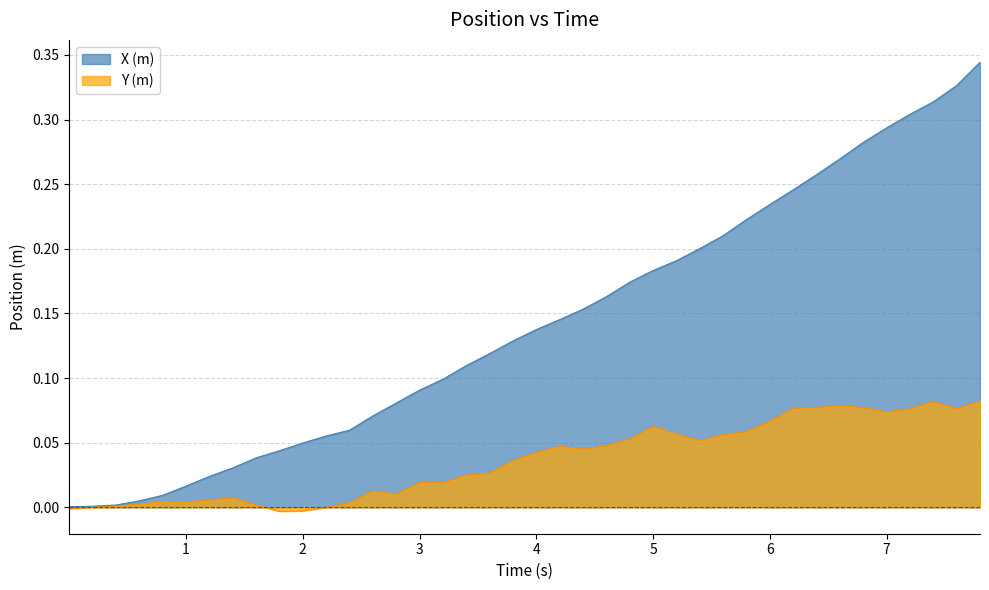

Which series has the largest total across all categories?

X (m)